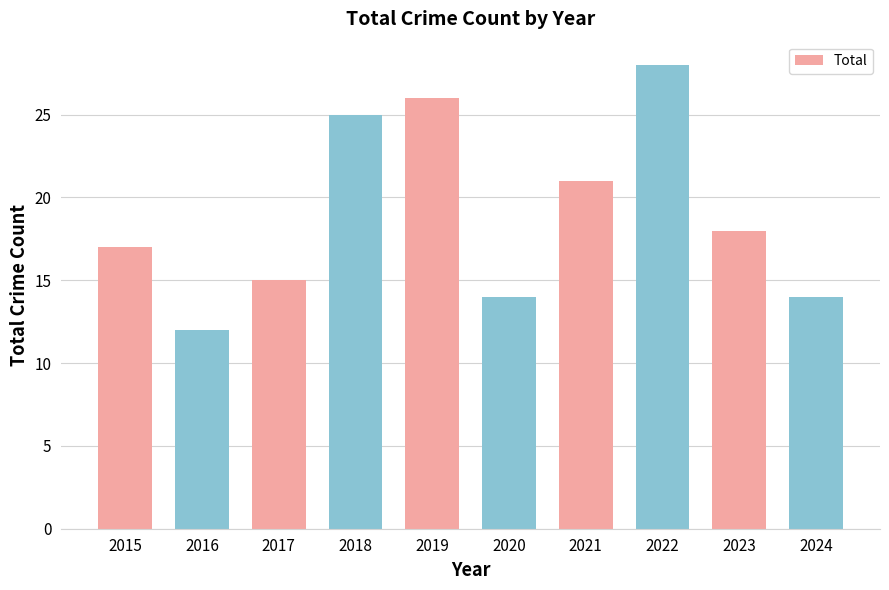

The value at 2018 is 34. True or false?

False